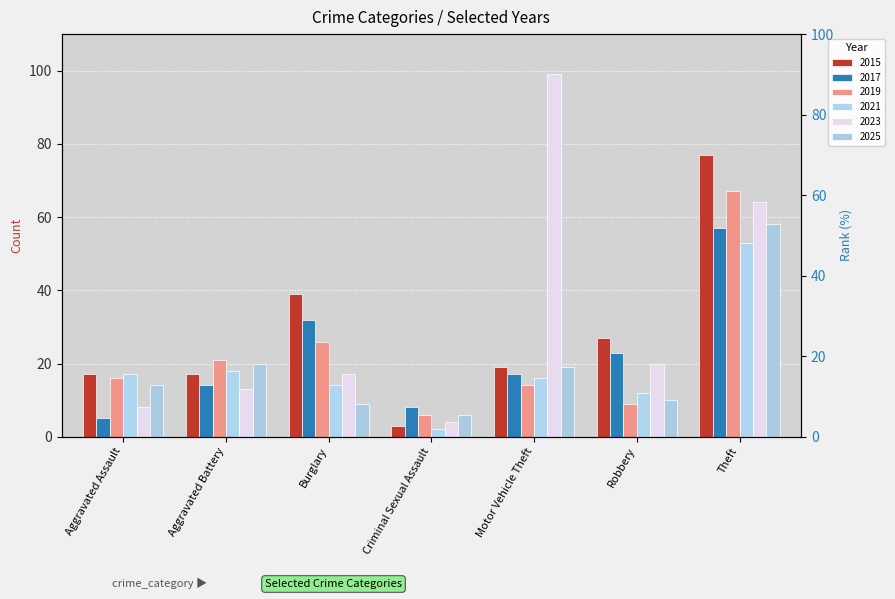

Where is 2021 nearest to the value 27?

Aggravated Battery